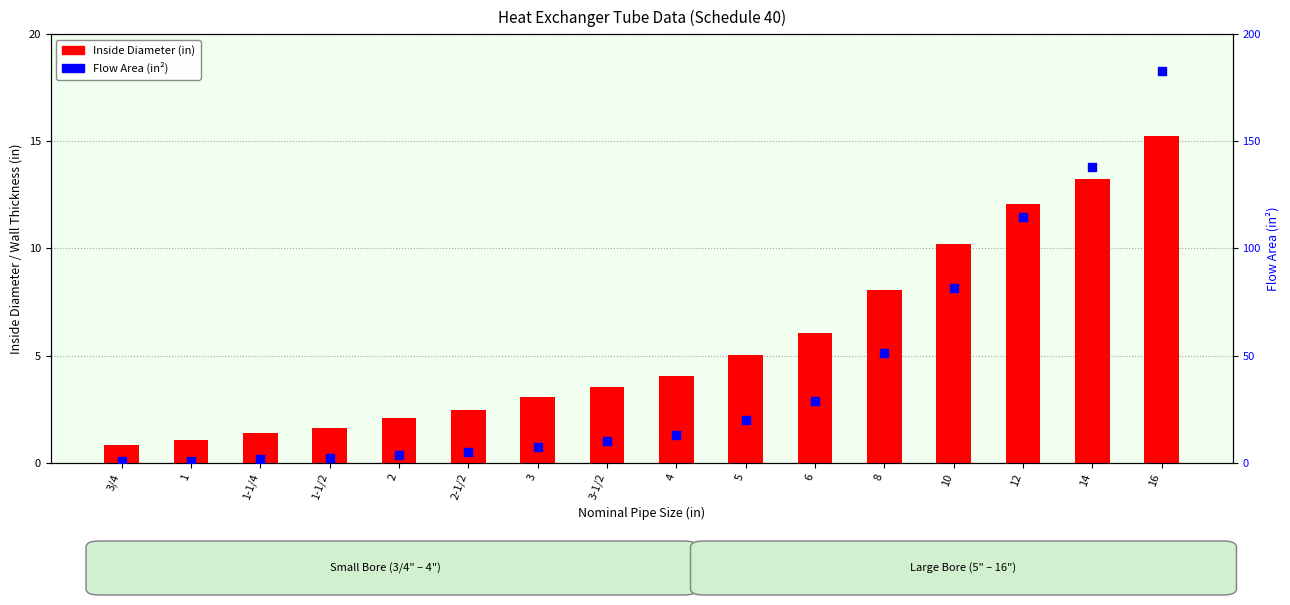

Which series has the largest total across all categories?

Flow Area (in²)